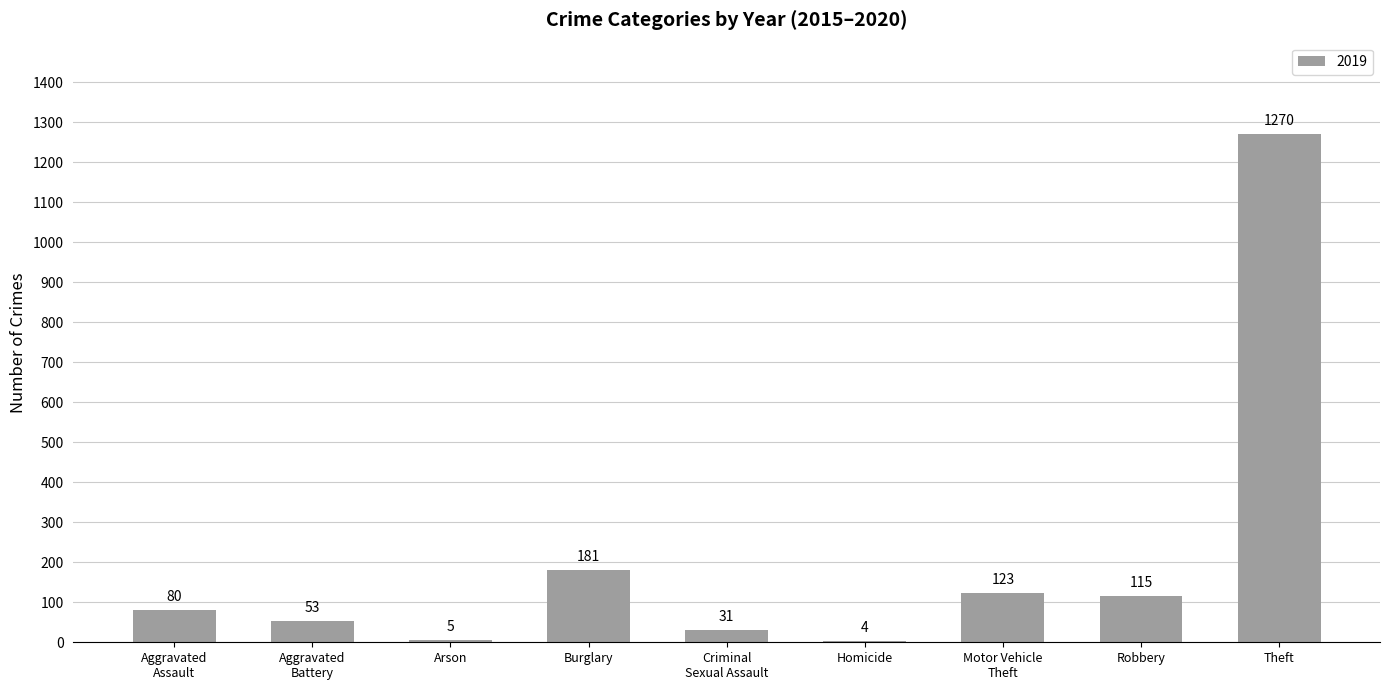

How many distinct data groups are displayed?

1